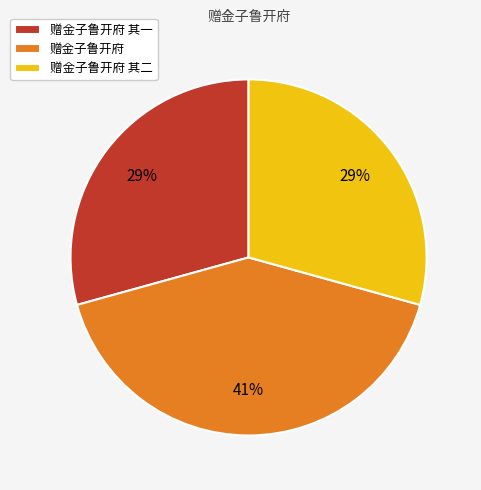

How many slices are in this pie chart?

3